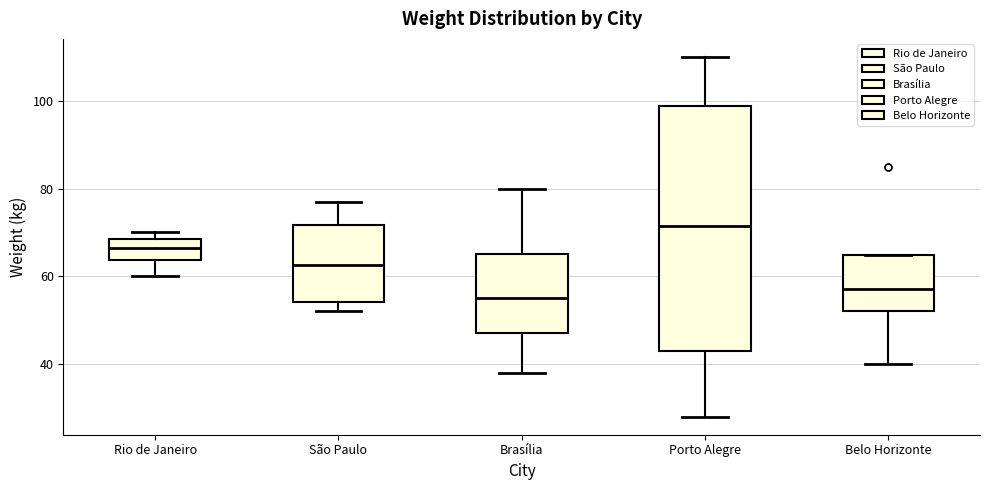

Where does the median line of the box for Brasília sit on the y-axis? The values are not printed on the chart, so give them approximately, as read against the axis.

56